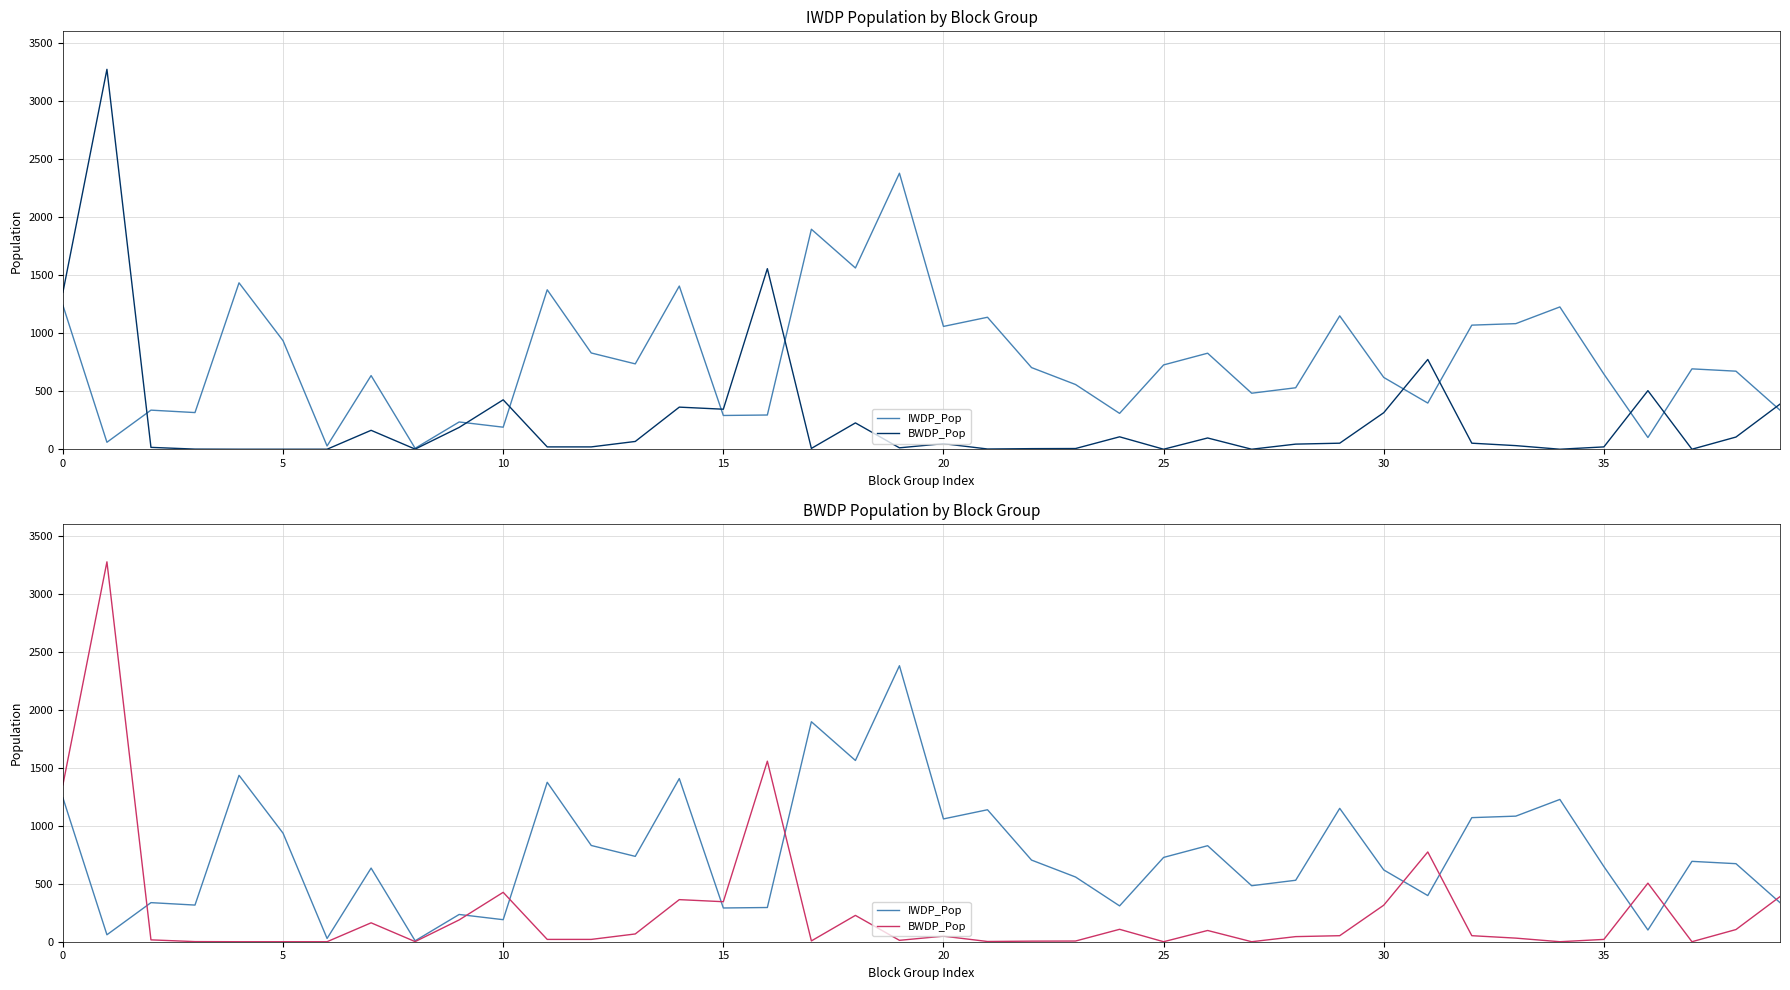

Is it true that BWDP_Pop equals 12 at 17?

False